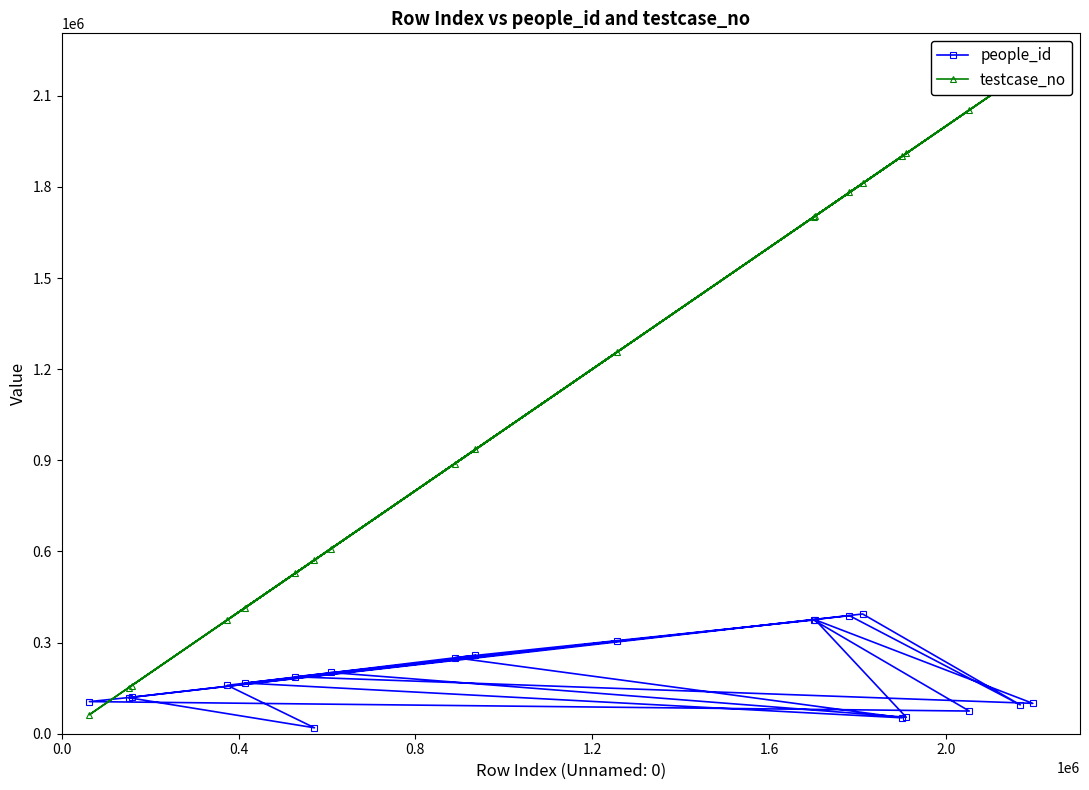

What is the difference between the maximum and minimum values in the testcase_no series?

2133889